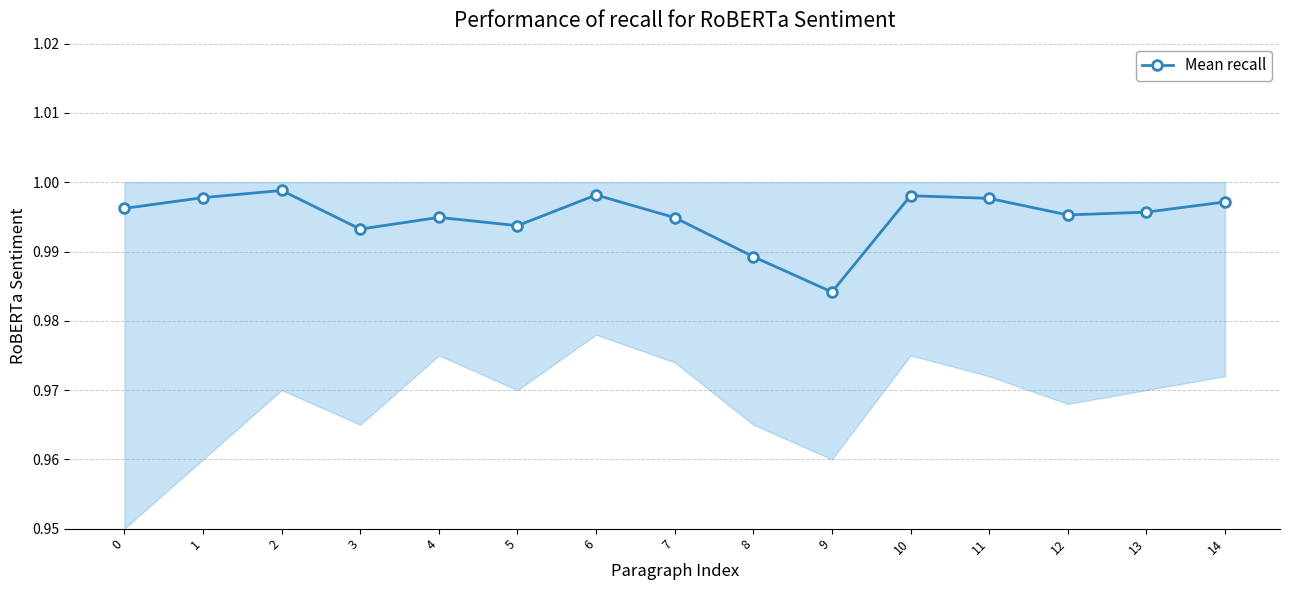

What value does the data have at 7?

1.0